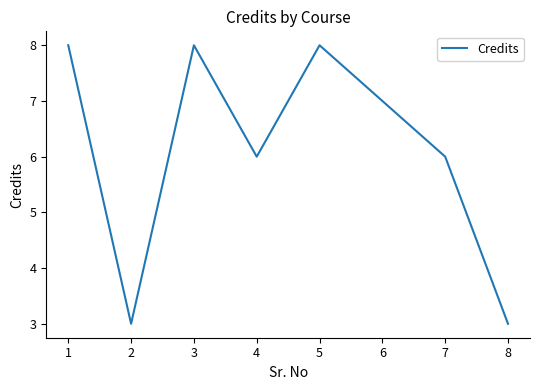

Is it true that the value at 1 is 4?

False